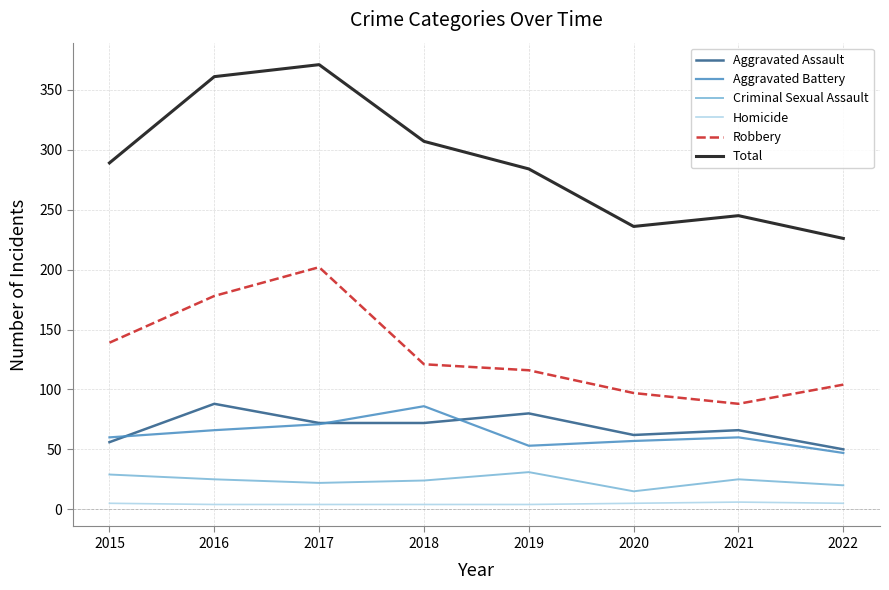

What is the minimum value shown in the chart?

4